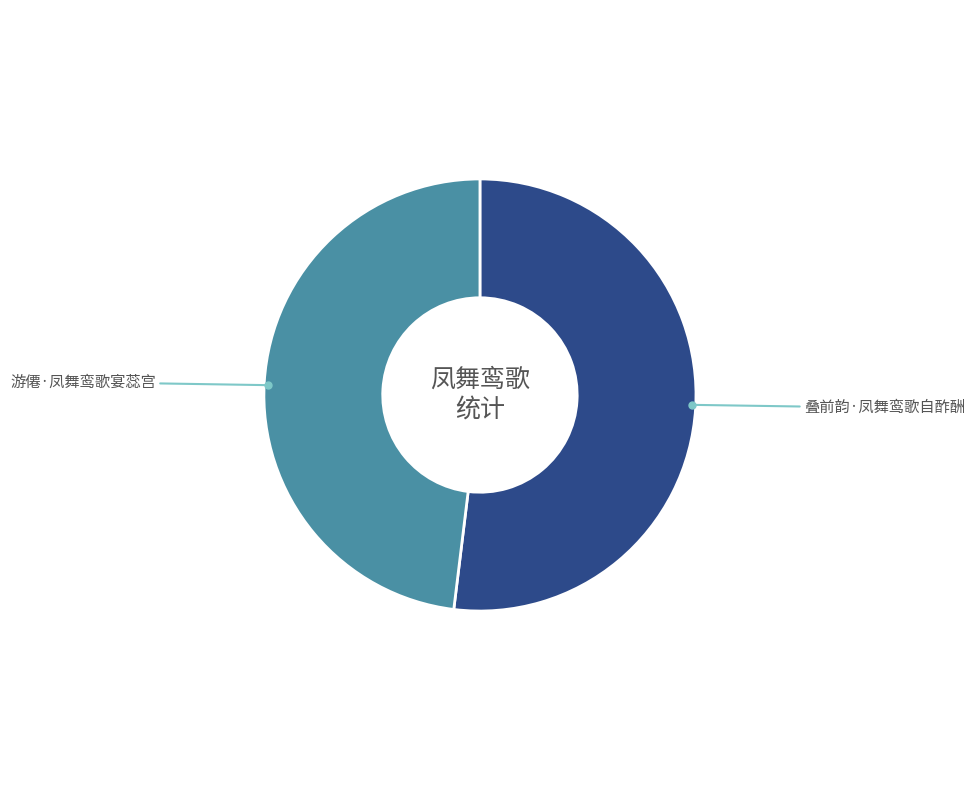

What is the largest slice in the pie chart?

叠前韵·凤舞鸾歌自酢酬